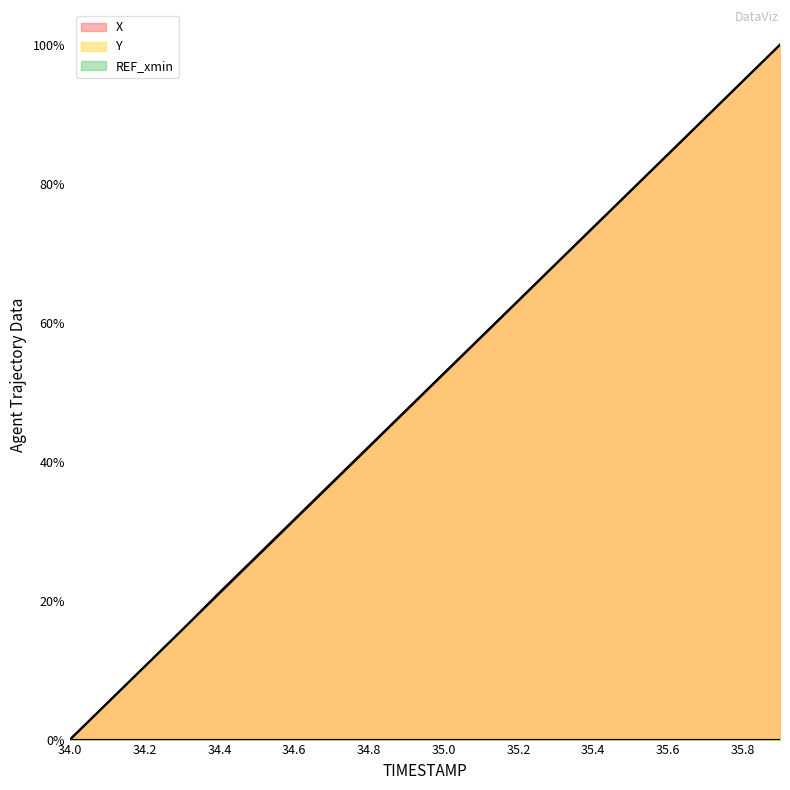

Which label corresponds to the smallest value in the chart?

34.0